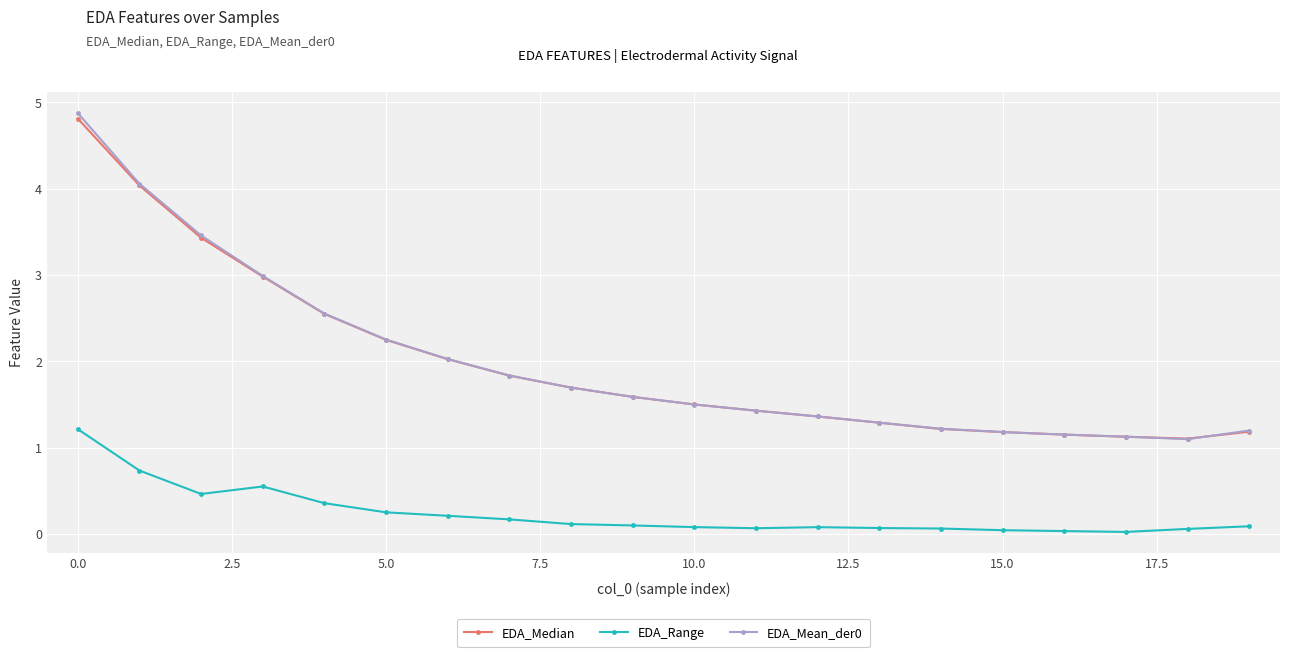

True or false: EDA_Range and EDA_Mean_der0 cross at least once.

False